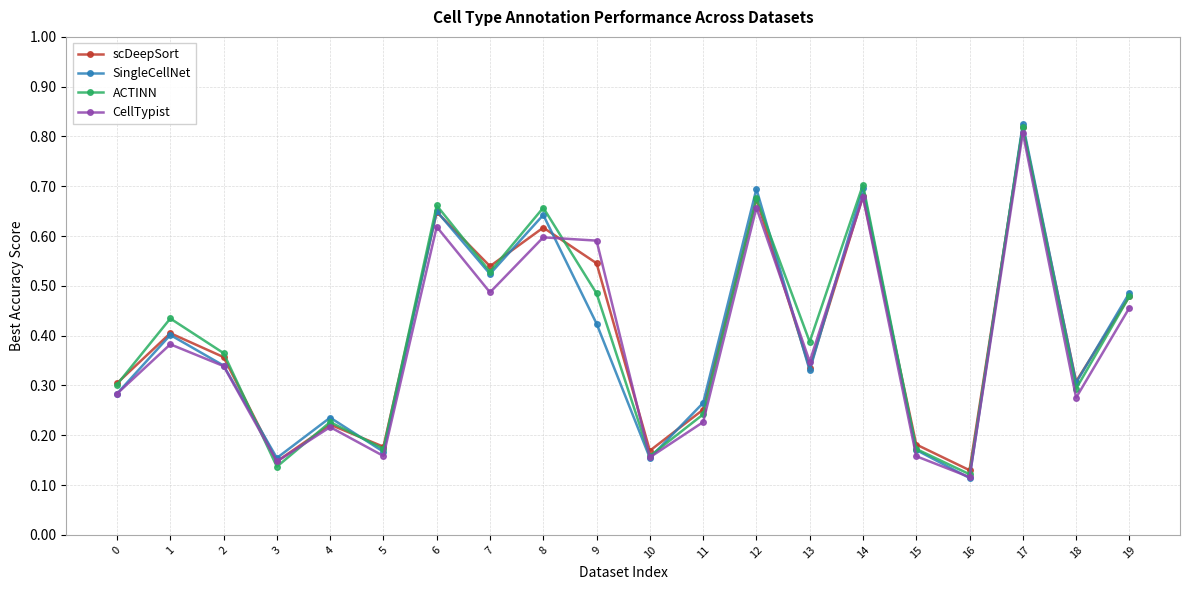

At which category does the chart reach its minimum across all series?

16